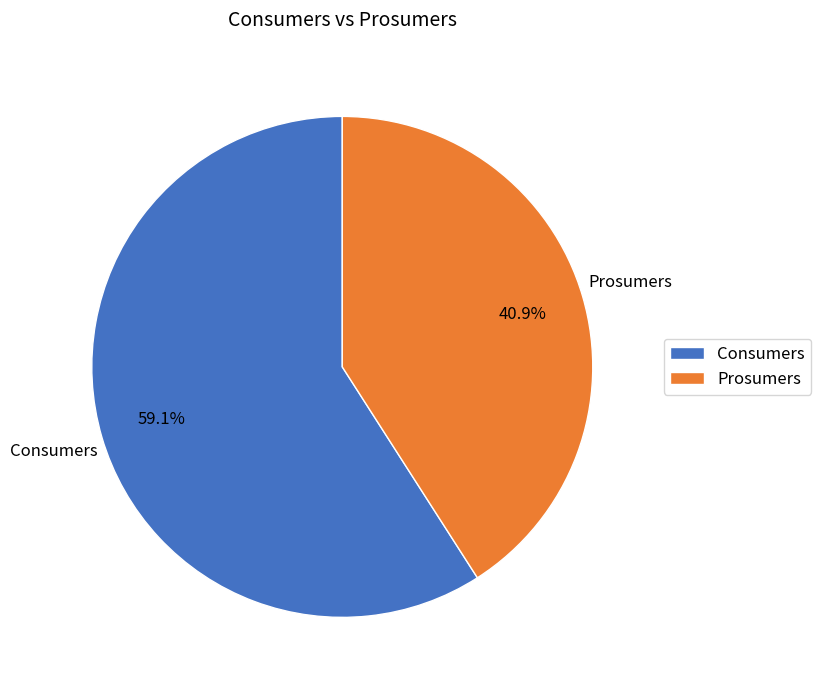

To the nearest percent, what is the average slice percentage?

50%